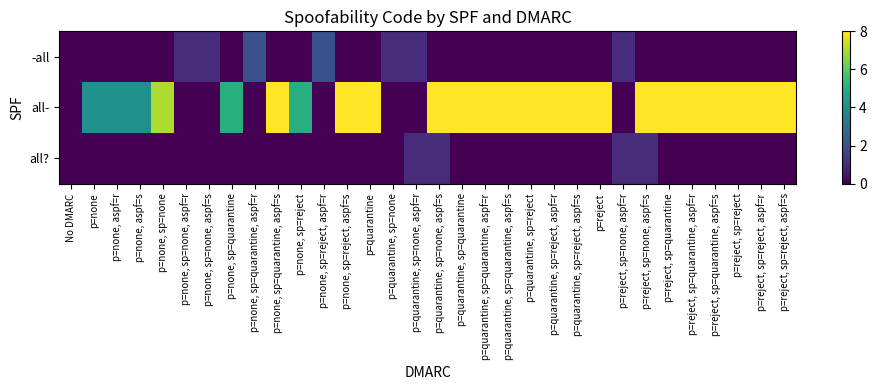

Rank the series at p=reject from highest to lowest value.

all-, -all, all?